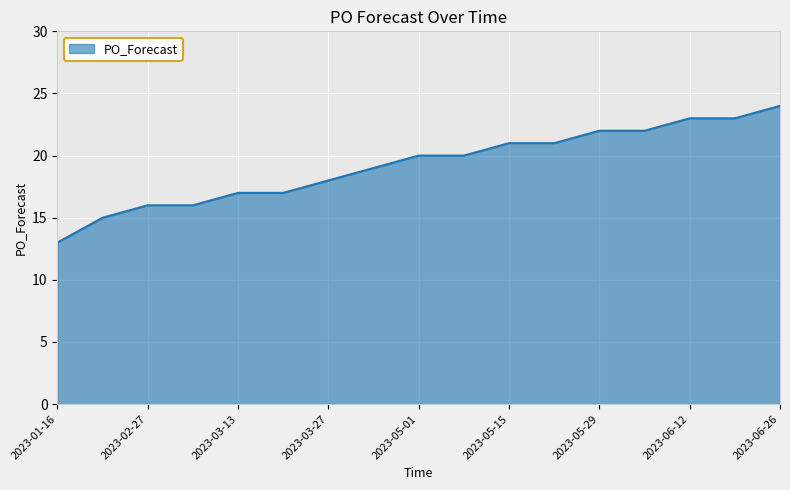

Reading right to left, what are all the values shown in this chart?

24	23	23	22	22	21	21	20	20	19	18	17	17	16	16	15	13